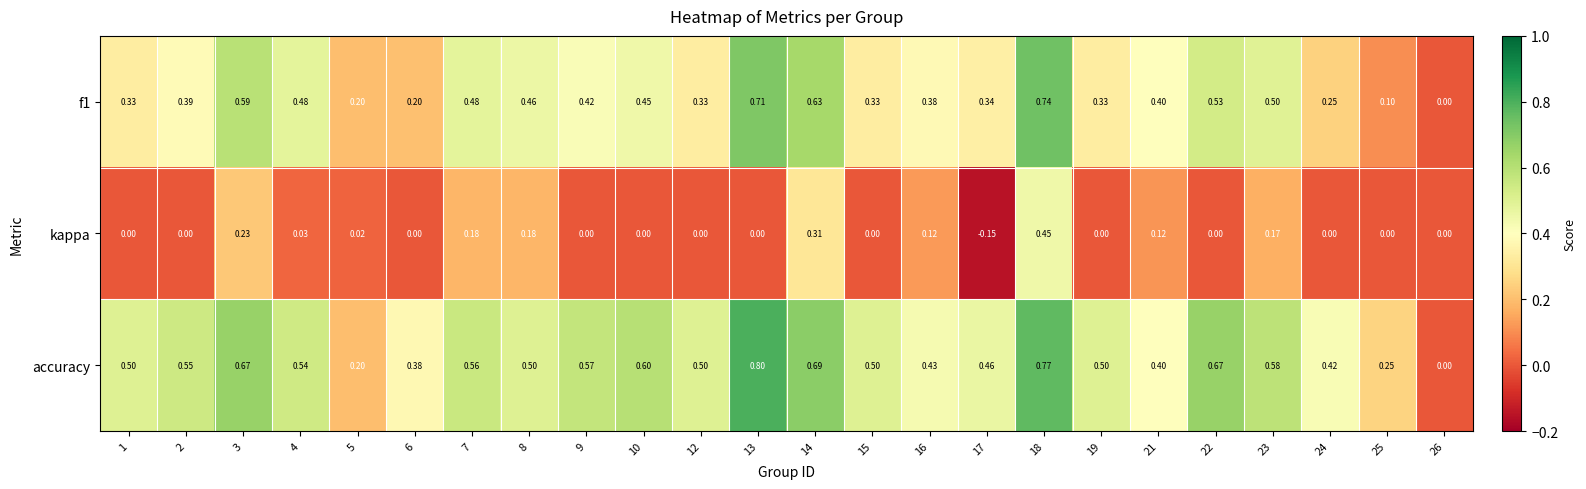

Which series has the widest spread of values?

accuracy